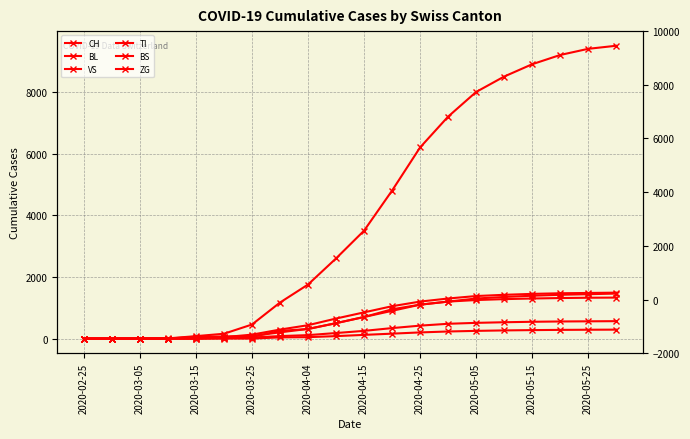

The CH series shows 2513 at 19. True or false?

False